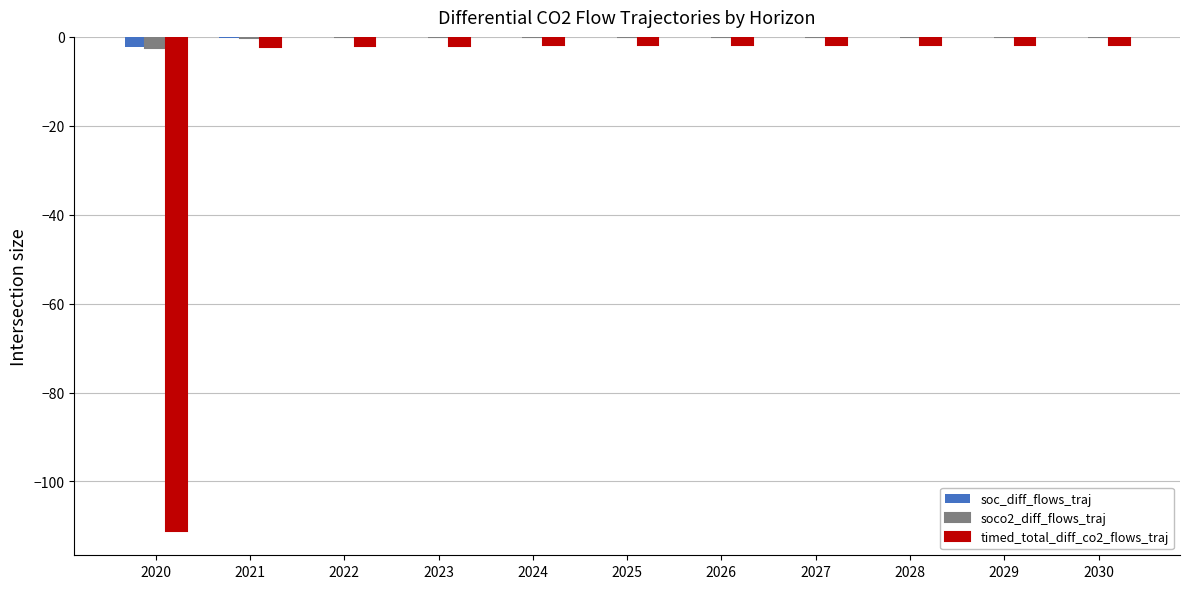

Is it true that soco2_diff_flows_traj equals -0.4 at 2021?

True